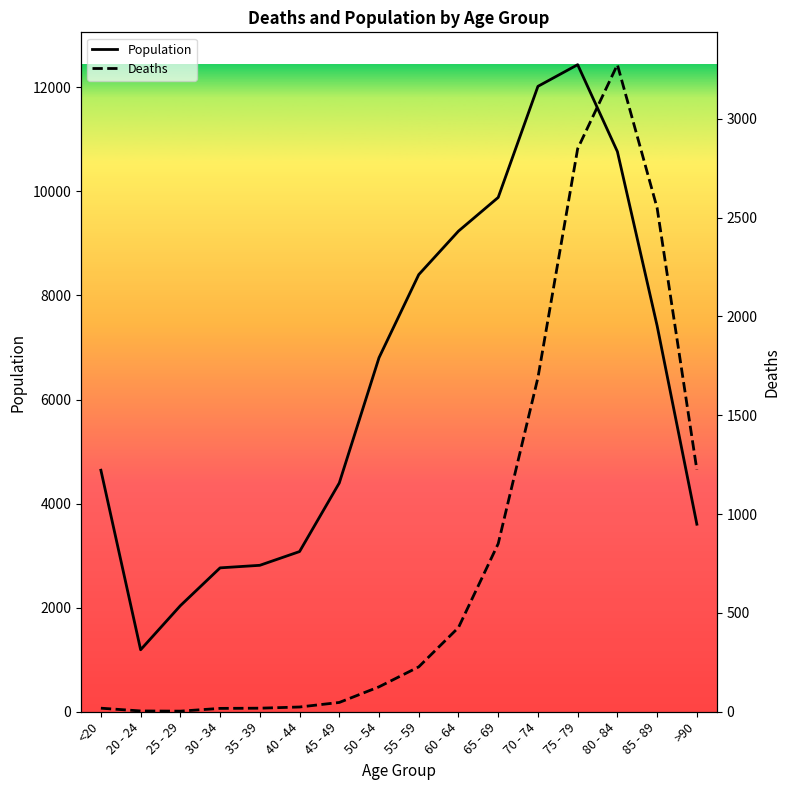

How many interior local peaks does the Deaths series have?

1